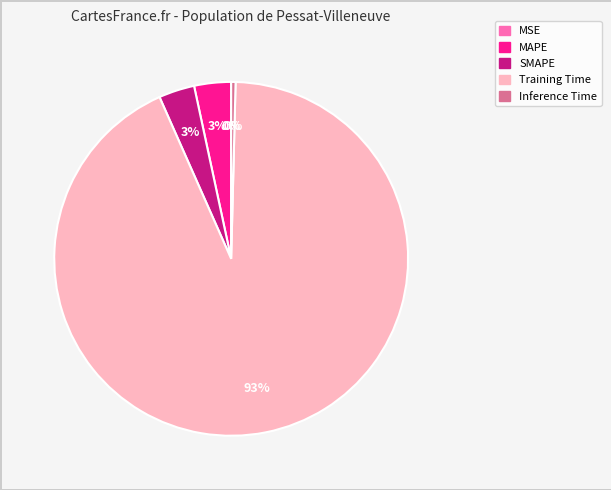

Is there a majority slice in this chart?

Yes